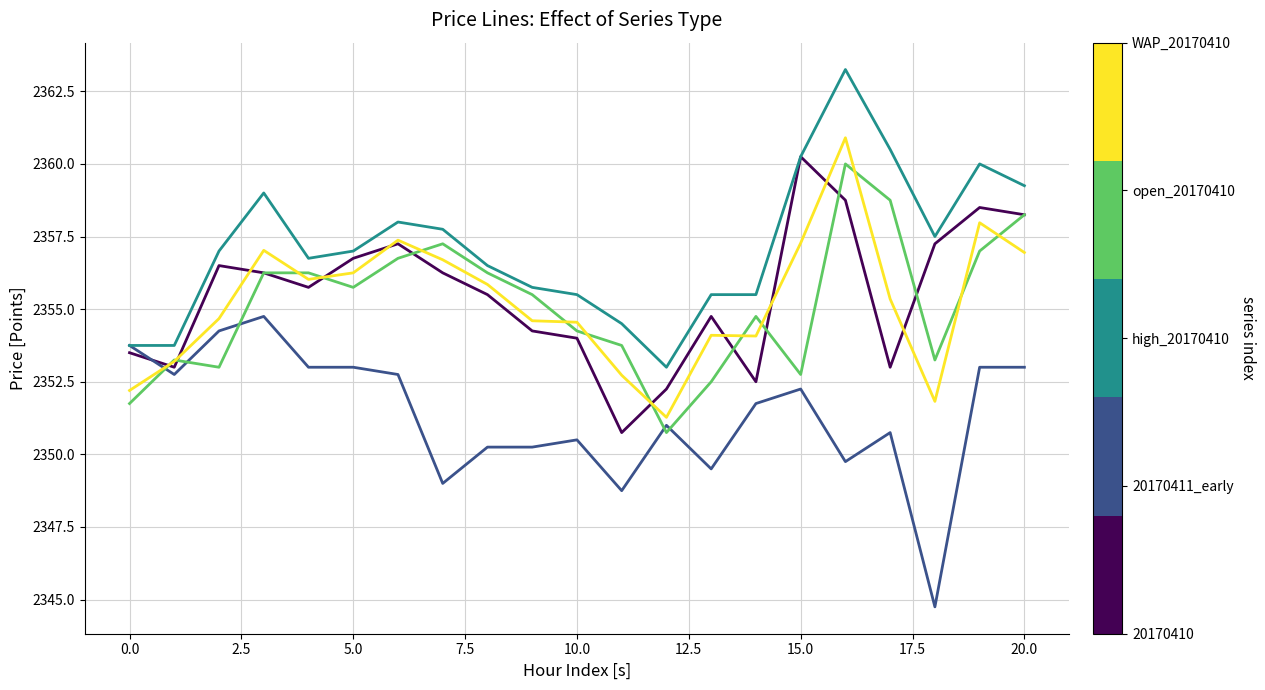

Does the chart have visible grid lines?

Yes